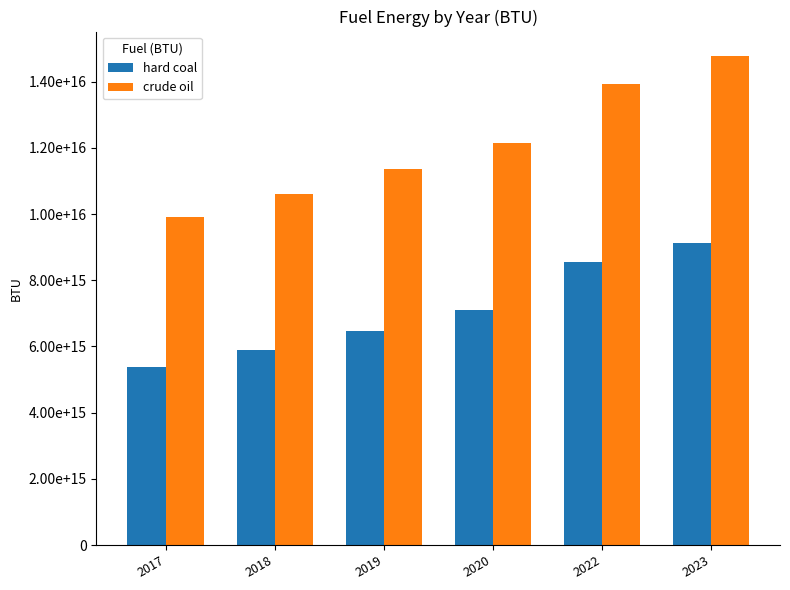

List the series in order of their peak value, highest first.

crude oil, hard coal